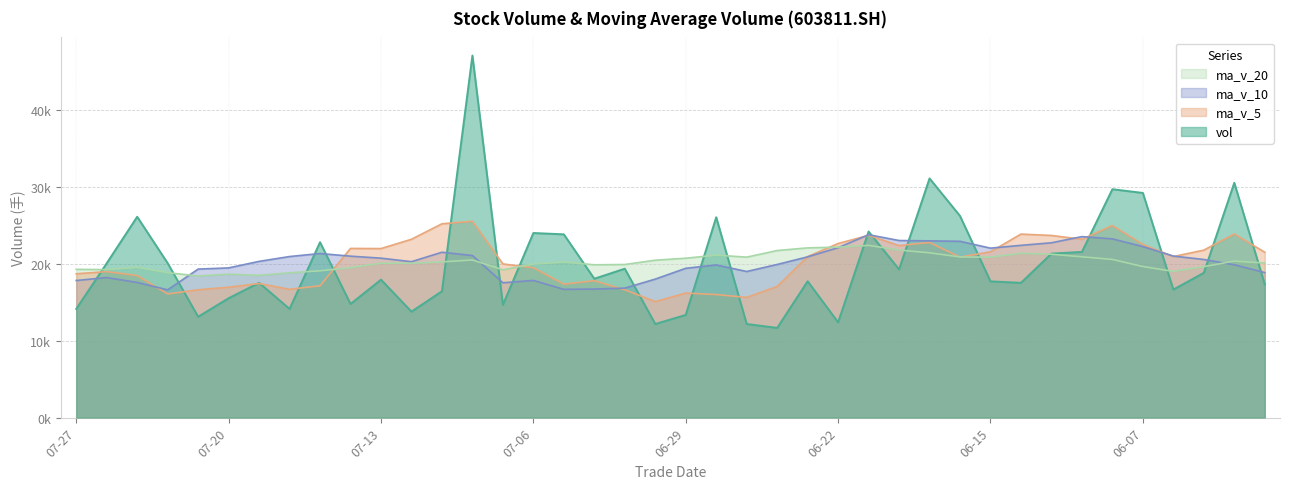

Reading right to left, list all the values displayed in this chart.

vol: 17337.6	30546.6	18837.9	16658.6	29231.2	29715.6	21558.8	21340.1	17534.9	17728.2	26236.6	31120.8	19284.3	24214.7	12400.9	17741.2	11671.0	12182.7	26065.5	13363.2	12182.1	19378.0	18069.4	23843.8	24018.7	14673.8	47109.4	16444.6	13788.6	17948.6	14783.7	22822.6	14144.5	17542.5	15536.1	13127.2	20093.7	26130.1	20085.1	14142.8
ma_v_5: 21514.9	23897.5	21793.1	20953.0	22522.4	24998.0	23200.4	23700.9	23876.1	21575.5	20879.7	22792.1	22381.0	23716.9	22651.5	20952.4	17062.4	15642.1	16012.2	16204.7	15092.9	16634.3	17811.6	17367.3	19498.4	19996.7	25543.0	25218.1	23207.0	21993.0	22015.0	17157.6	16697.6	17448.4	16965.9	16634.6	16088.8	18485.9	18994.4	18715.8
ma_v_10: 18871.8	19886.6	20572.5	21019.2	22251.5	23256.4	23549.0	22747.0	22414.6	22048.9	22938.9	22996.3	23040.9	23796.5	22113.5	20916.1	19927.3	19011.5	19864.6	19428.1	18022.6	16848.4	16726.9	16689.8	17851.6	17544.8	21088.7	21514.8	20287.2	20745.7	21005.9	21350.3	20957.8	20327.7	19479.4	19324.8	16623.2	17591.8	18221.4	17840.8
ma_v_20: 20114.2	20366.3	19642.1	19024.3	19656.2	20579.6	20923.1	21256.5	21381.9	20877.5	20905.3	21441.4	21806.7	22407.8	22182.5	22086.2	21738.1	20879.3	21139.6	20738.5	20480.7	19922.3	19883.9	20243.2	19982.5	19230.4	20508.0	20263.2	20075.9	20086.9	19514.3	19099.3	18842.4	18508.7	18665.5	18434.8	18855.9	19553.3	19254.3	19293.3